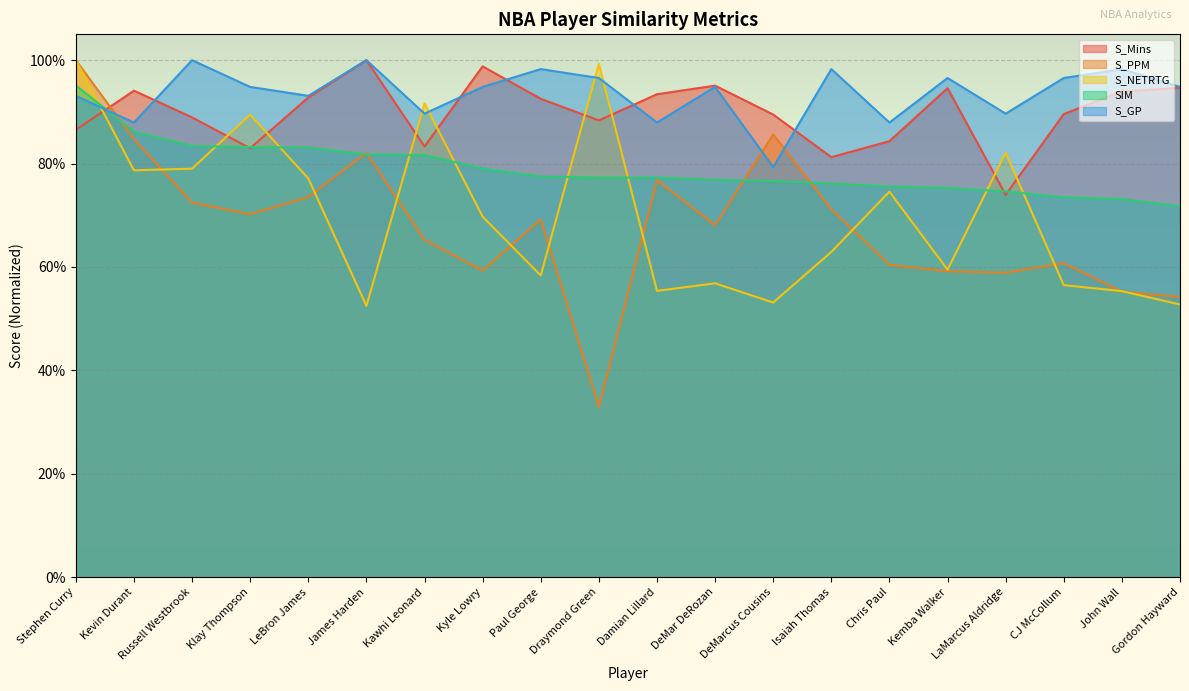

What is the average value of the S_GP series?

0.9